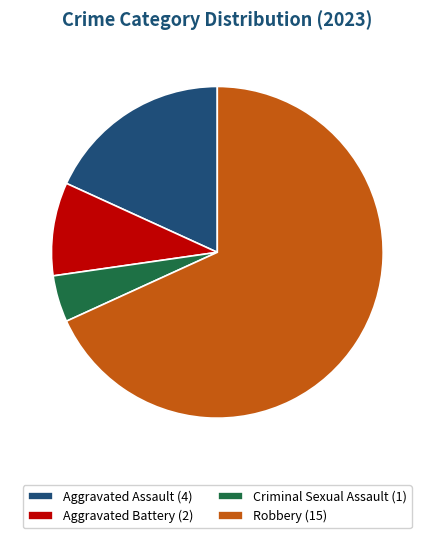

Which slice is the largest?

Robbery